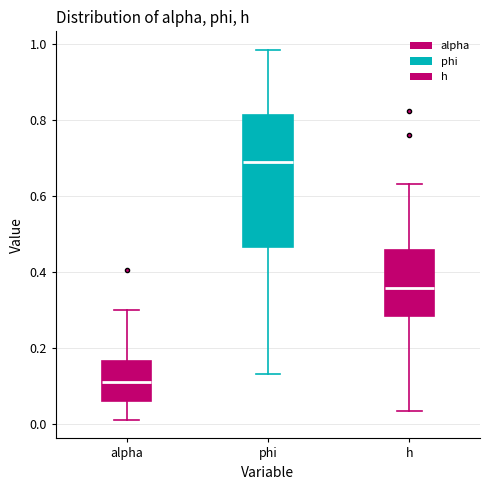

Which box has the lowest median line?

alpha